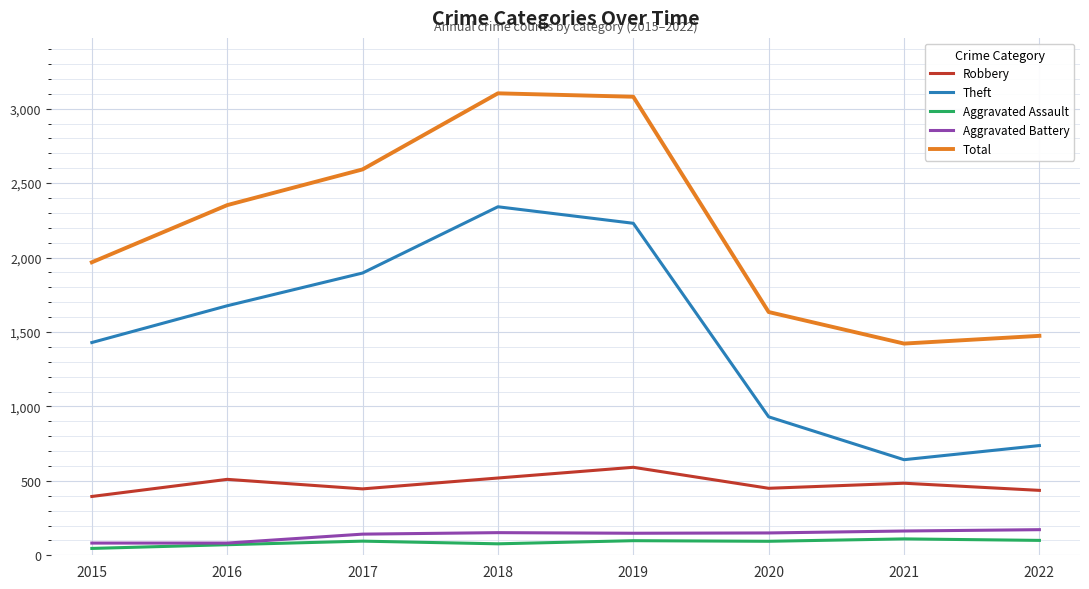

True or false: Theft and Total cross at least once.

False